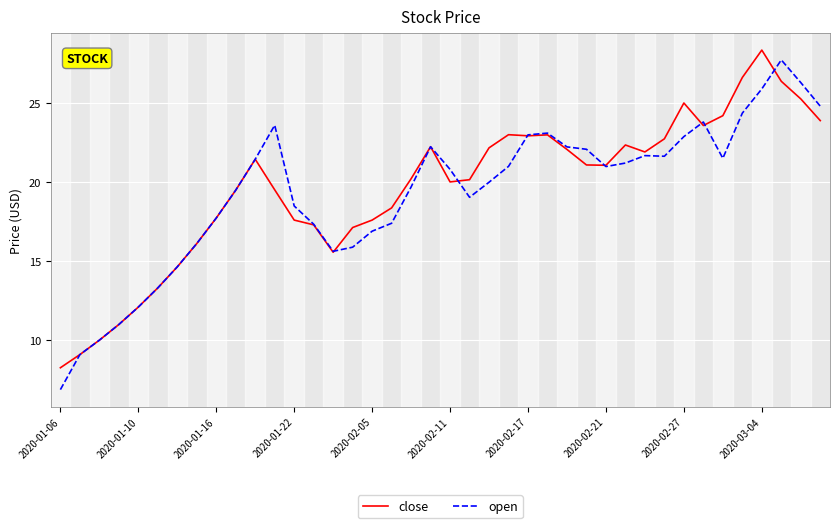

Which series has the largest total across all categories?

close